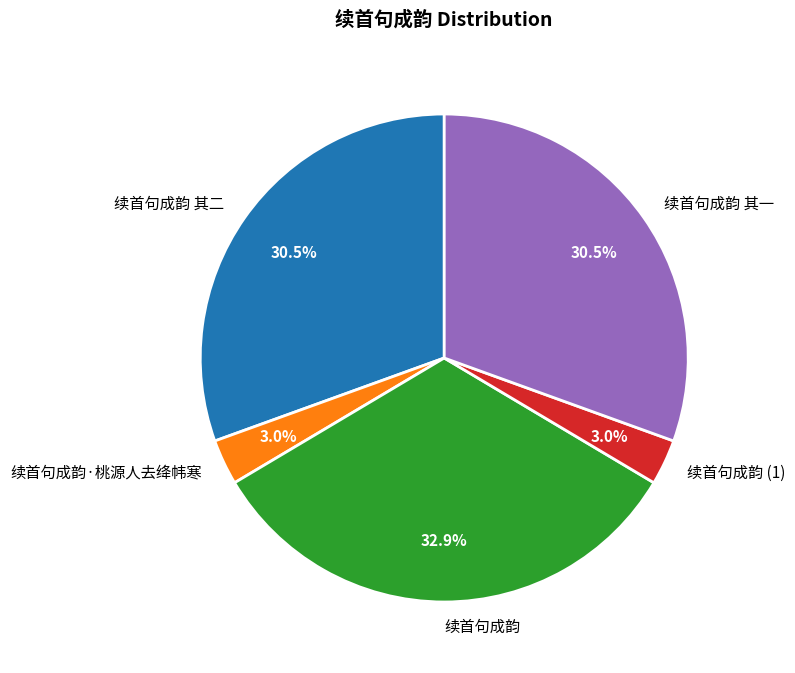

How many slices are in this pie chart?

5